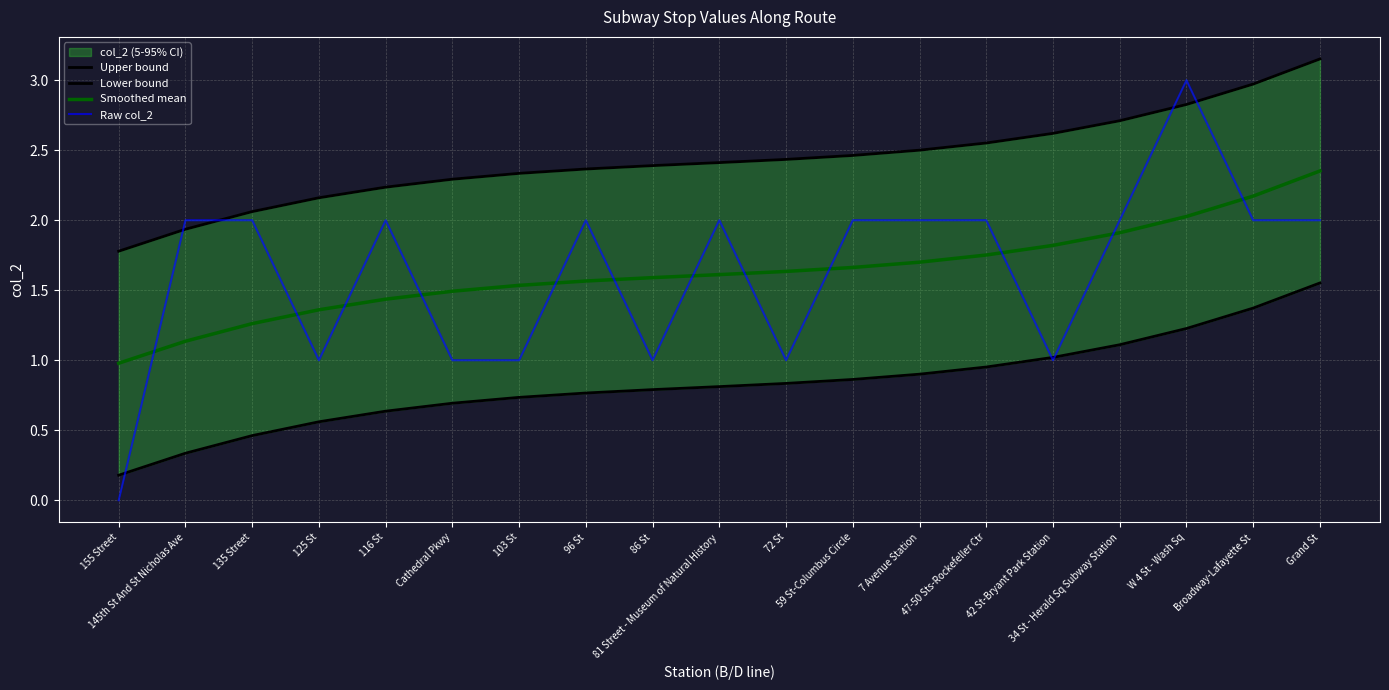

The value of Raw col_2 at 135 Street is 3.0. True or false?

False